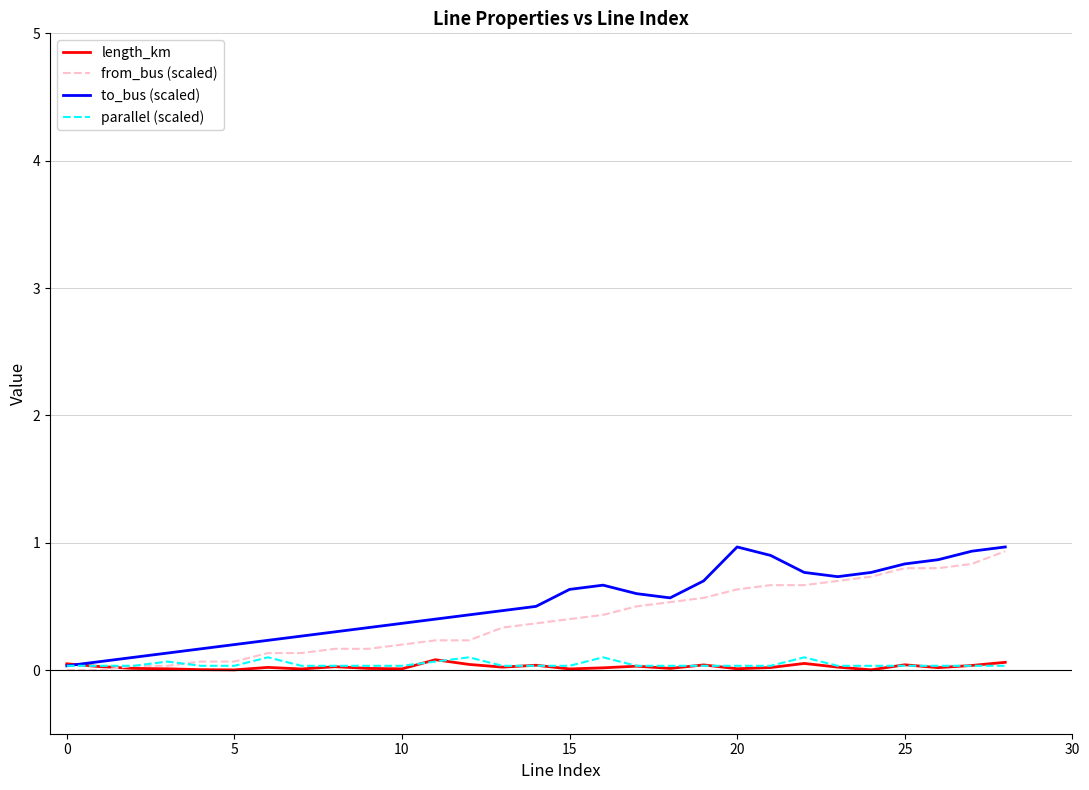

What is the maximum value shown in the chart?

1.0